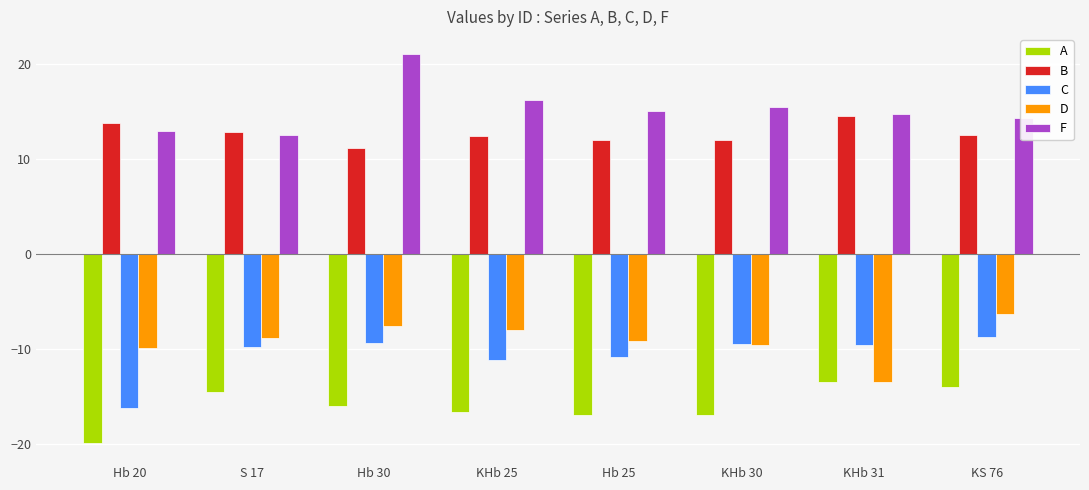

The B series shows 13.8 at Hb 20. True or false?

True